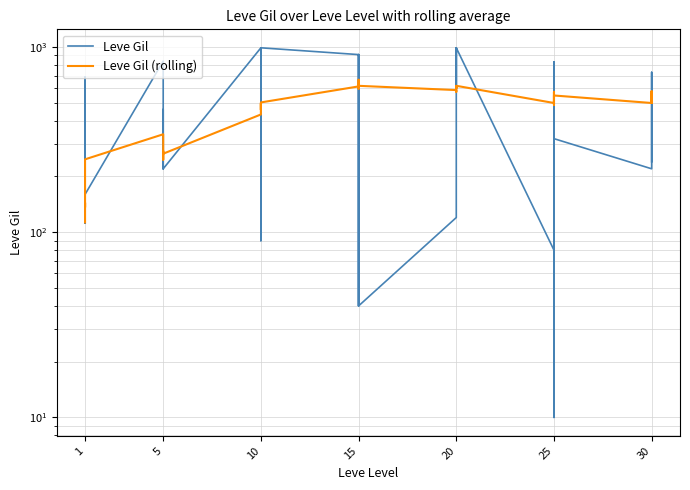

Which series has the largest range (max minus min)?

Leve Gil